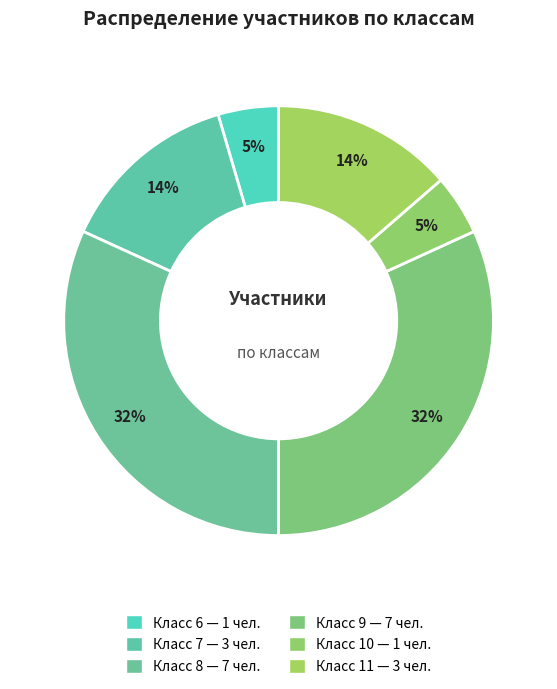

What is the largest slice in the pie chart?

8